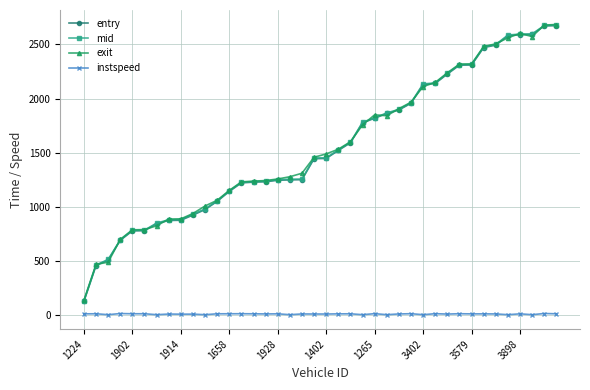

How many lines are shown in the chart?

4